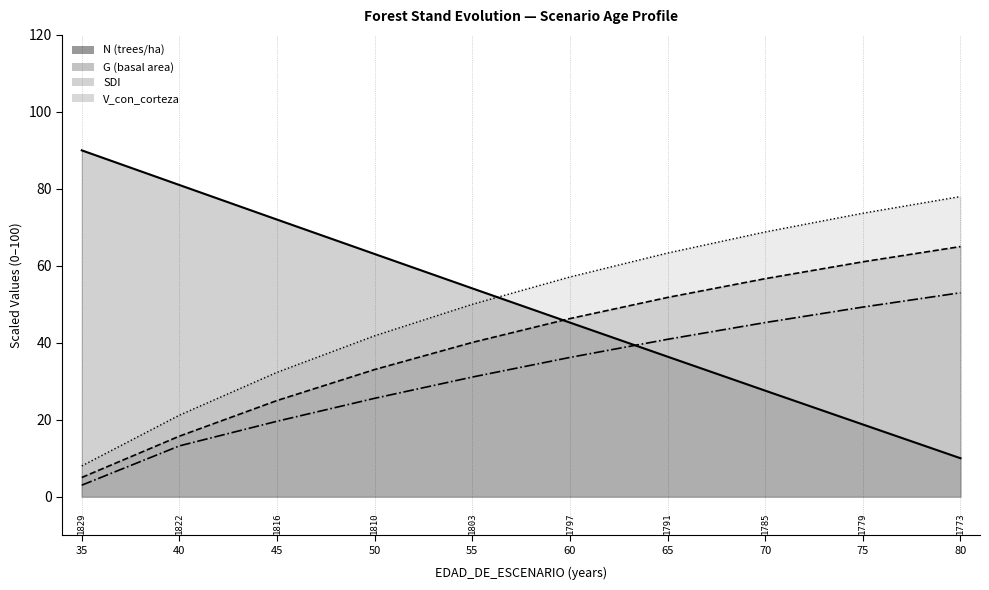

True or false: G and V_con_corteza intersect in this chart.

False